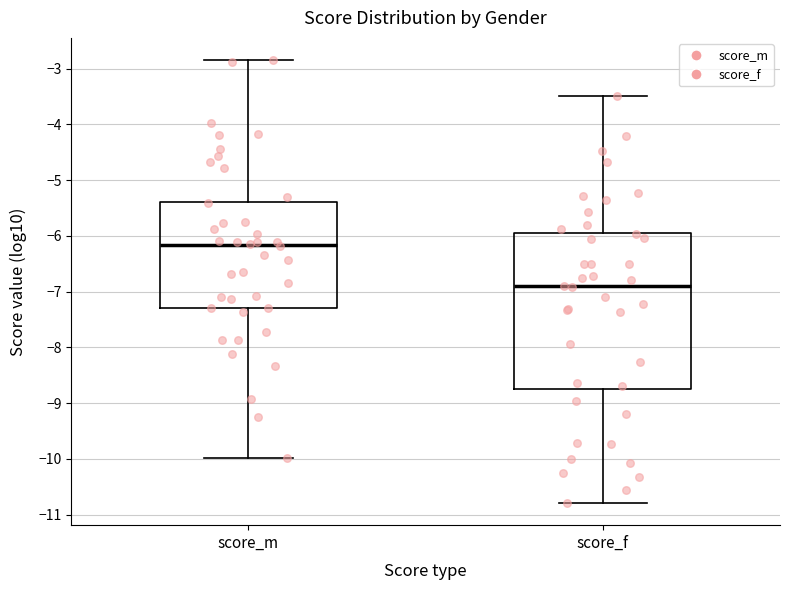

Where is the lower edge of the box for score_m on the y-axis? The values are not printed on the chart, so give them approximately, as read against the axis.

-7.3